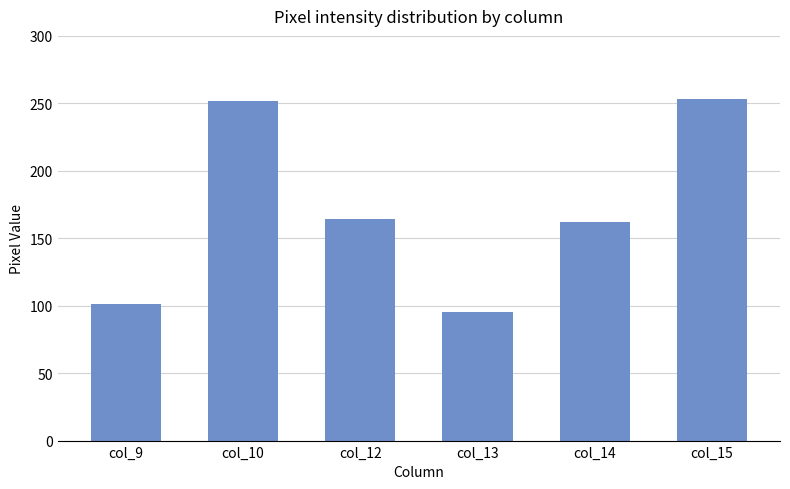

What is the maximum value shown in the chart?

253